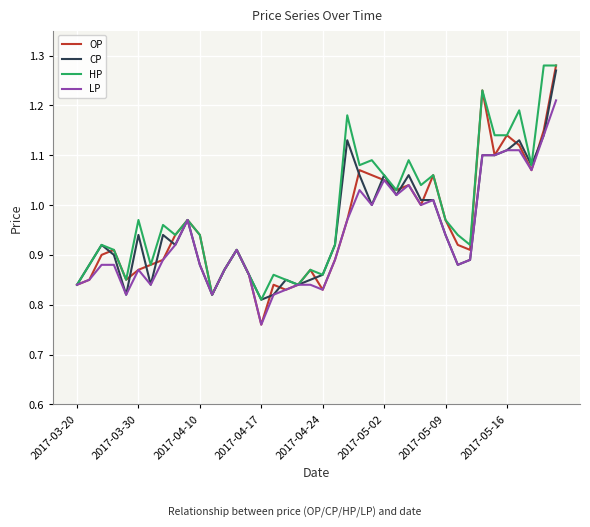

Which series has the widest spread of values?

OP